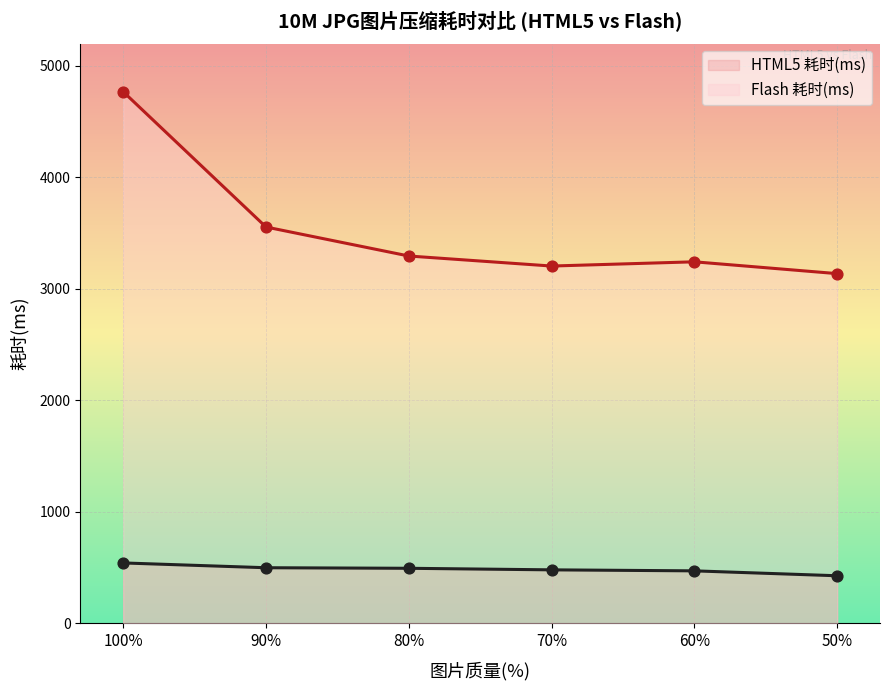

Is the value of HTML5 耗时(ms) at 50 greater than the value of Flash 耗时(ms) at 50?

No